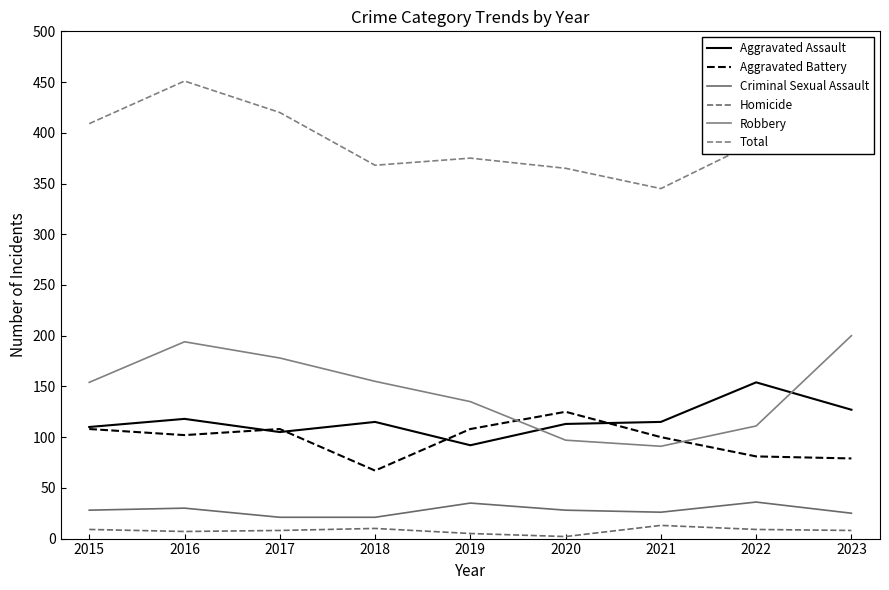

What is the difference between the second highest and second lowest values in the Criminal Sexual Assault series?

14